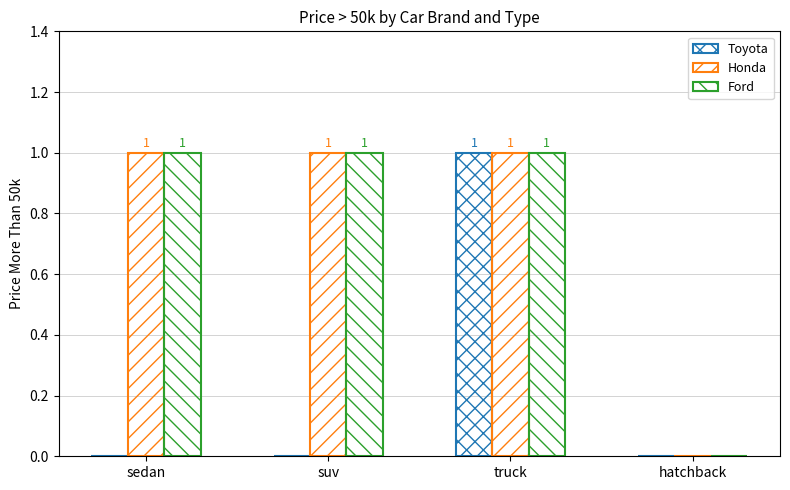

True or false: Ford has a value of 2 at sedan.

False